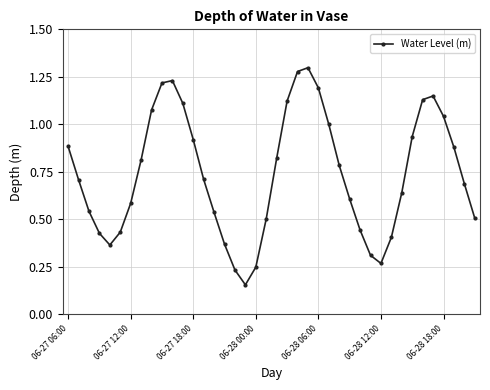

Is this an area chart (filled region under the line)?

No